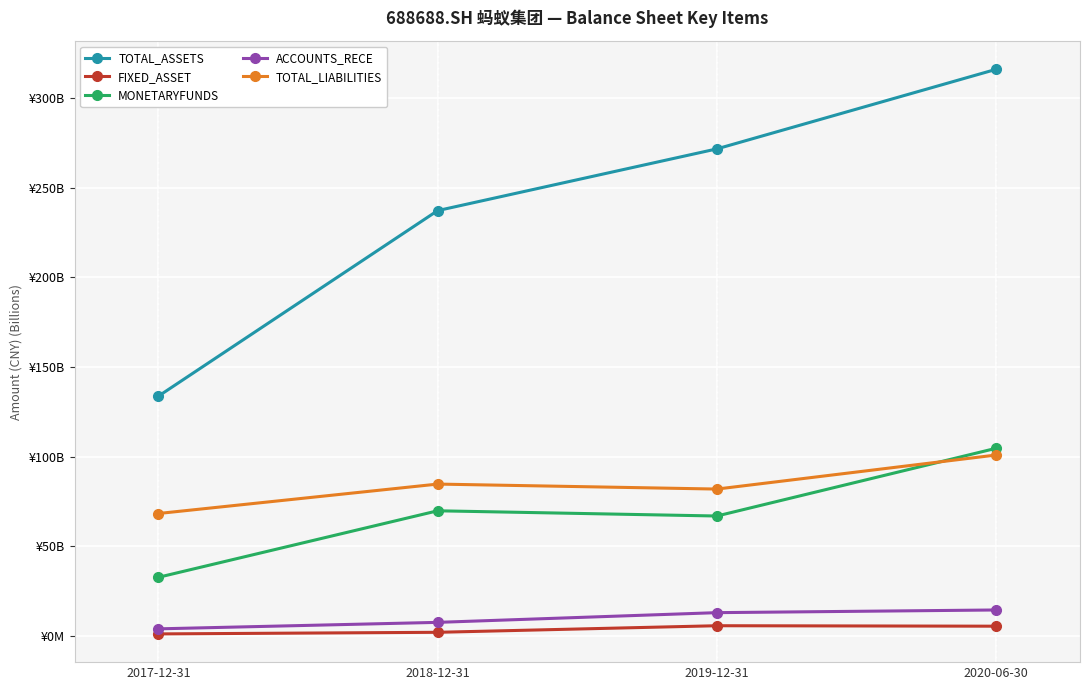

Is the value of TOTAL_ASSETS at 2019-12-31 greater than the value of ACCOUNTS_RECE at 2020-06-30?

Yes